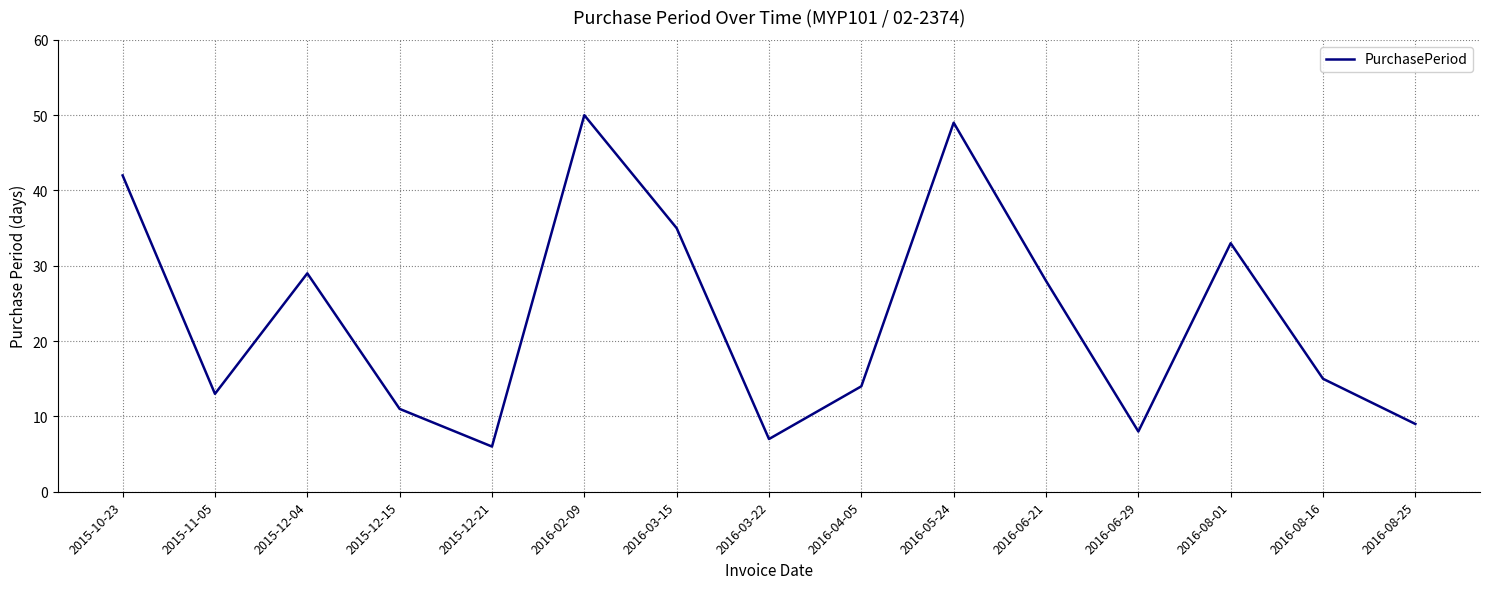

Reading right to left, transcribe all the data shown in this chart.

9	15	33	8	28	49	14	7	35	50	6	11	29	13	42